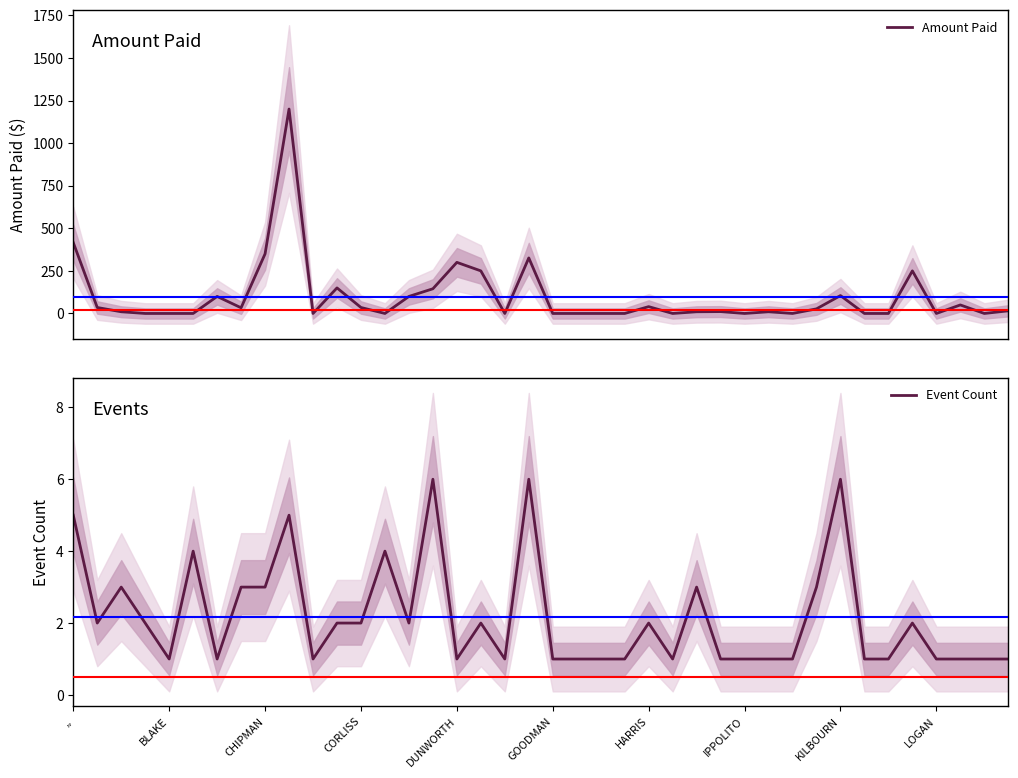

What is the value of the Amount Paid point at the 33rd from the left?

105.0